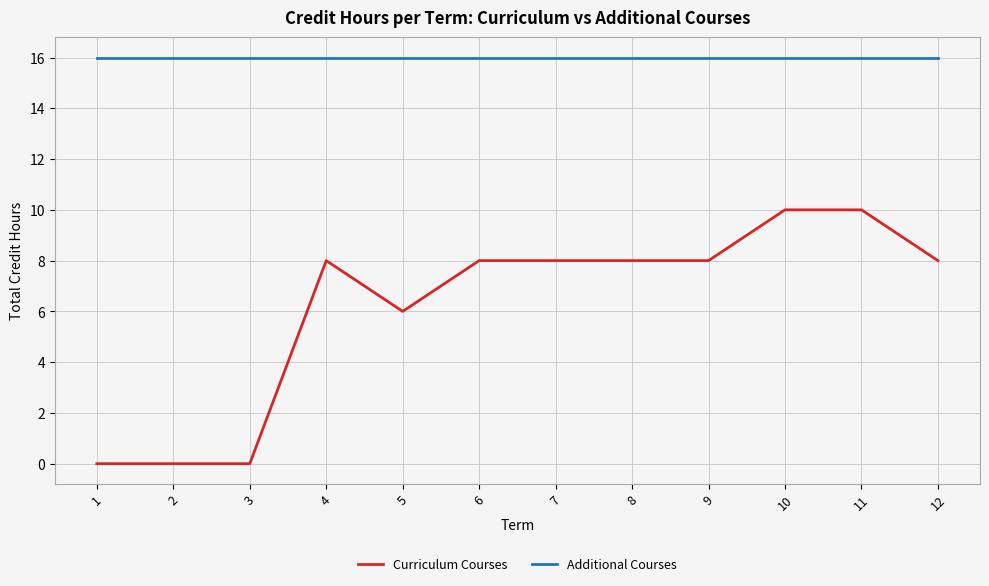

Reading right to left, extract all data points from this chart.

Curriculum Courses: 12=8	11=10	10=10	9=8	8=8	7=8	6=8	5=6	4=8	3=0	2=0	1=0
Additional Courses: 12=16	11=16	10=16	9=16	8=16	7=16	6=16	5=16	4=16	3=16	2=16	1=16